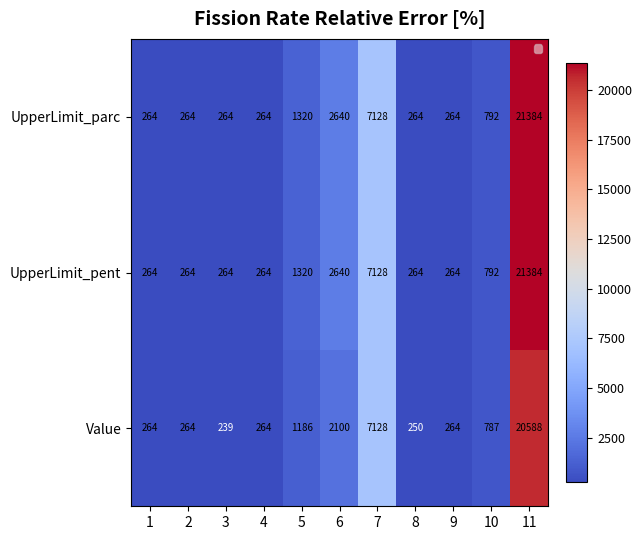

What is the maximum value shown in the chart?

21384